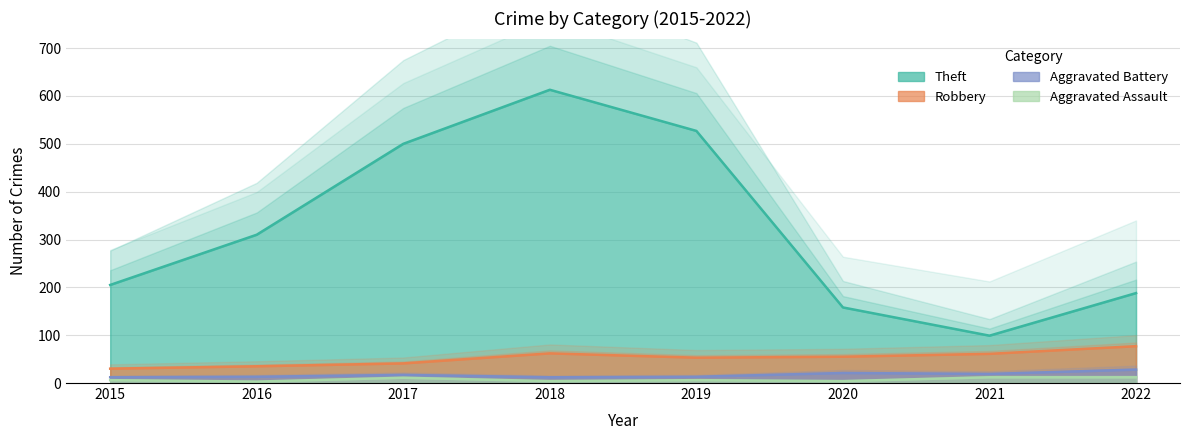

Rank the series at 2019 from highest to lowest value.

Theft, Robbery, Aggravated Battery, Aggravated Assault